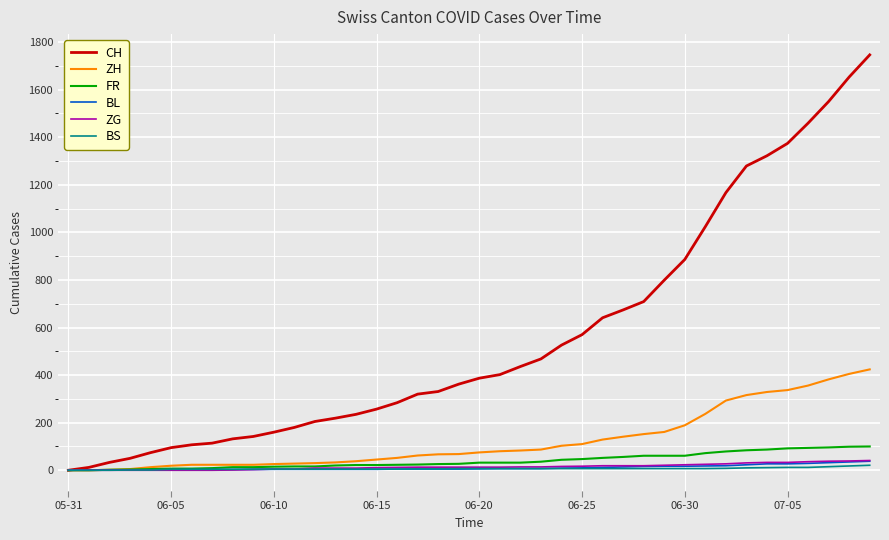

Which series has the largest total across all categories?

CH